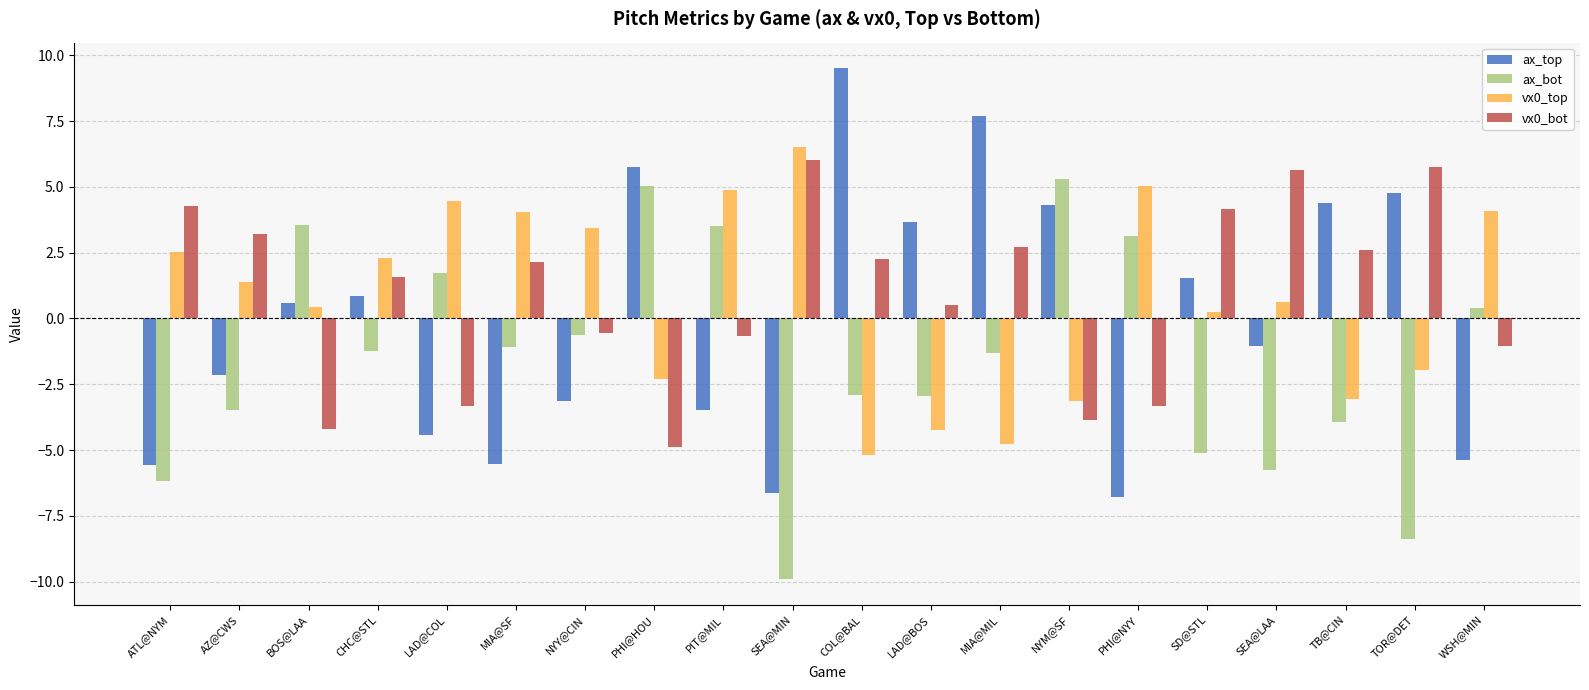

What is the value of the vx0_top bar at the 13th from the left?

-4.8